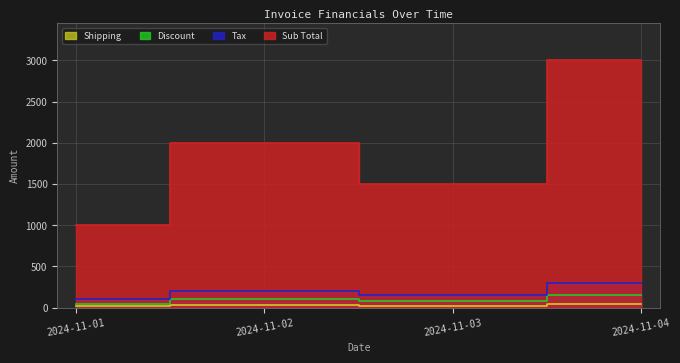

What is the total value across all series at 2024-11-01?

1170